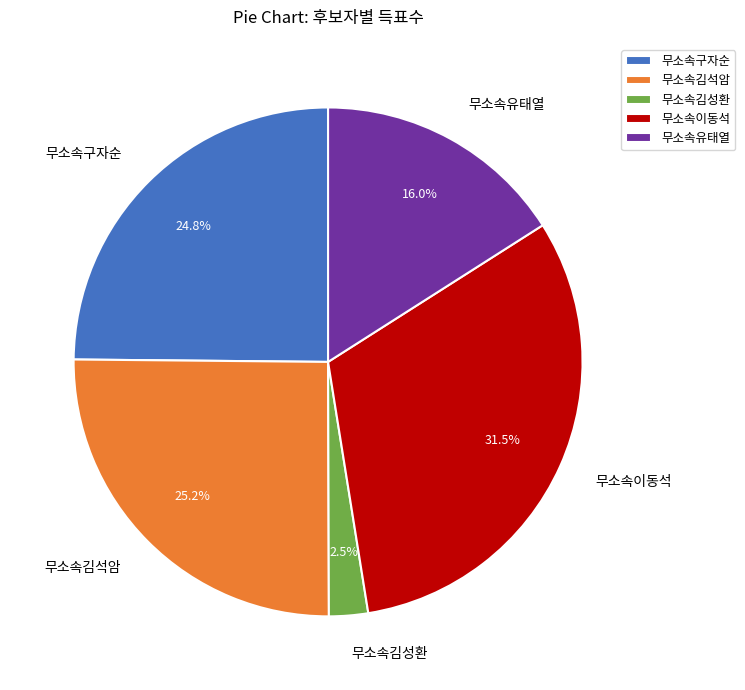

To the nearest percent, what portion does 무소속구자순 represent?

25%